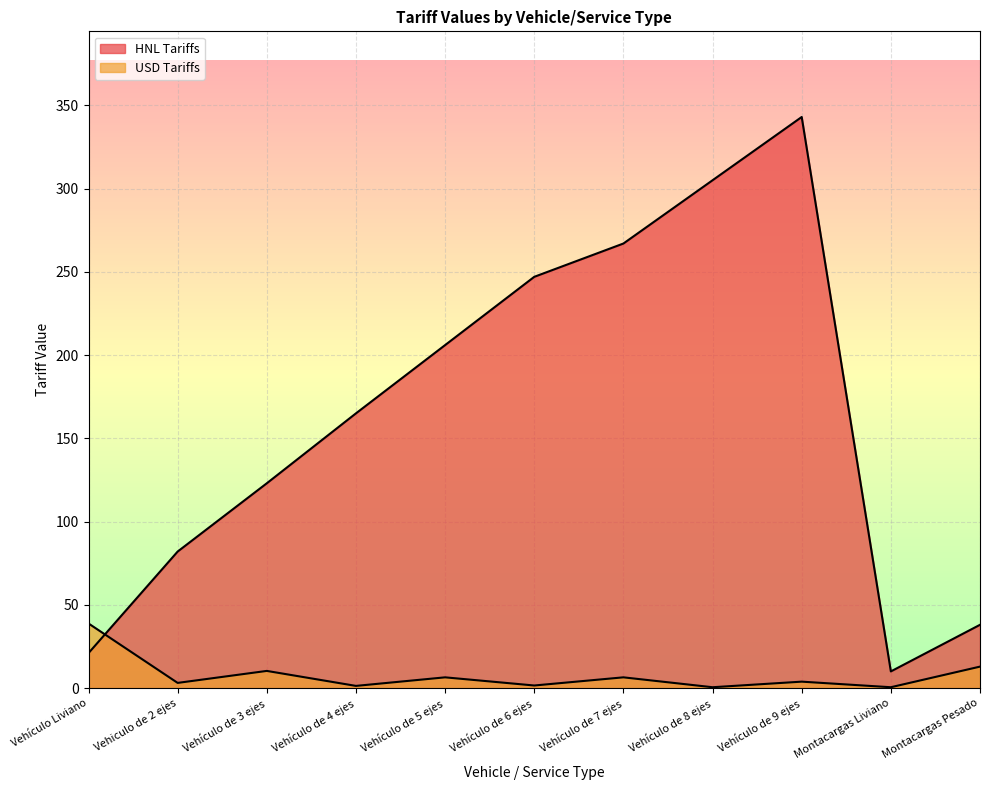

What is the difference between the USD Tariffs values at Vehículo de 4 ejes and Vehículo de 9 ejes?

2.5